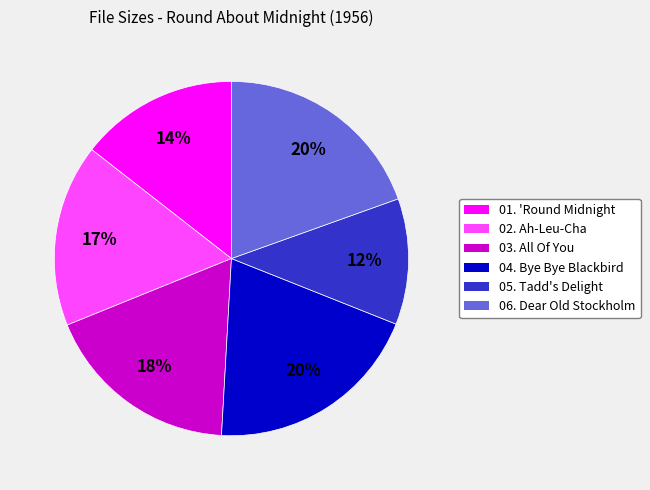

Count the number of slices in the pie.

6